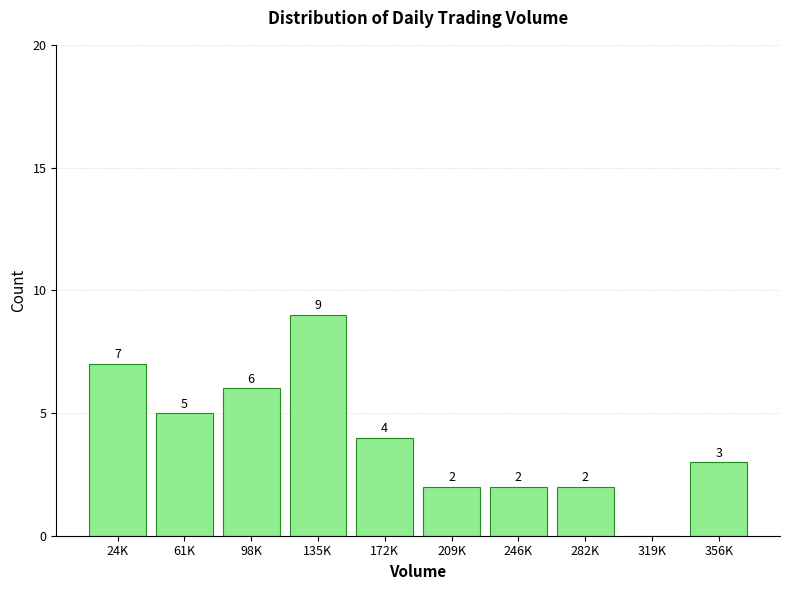

Reading left to right, extract all data points from this chart.

24K=7	61K=5	98K=6	135K=9	172K=4	209K=2	246K=2	282K=2	319K=0	356K=3